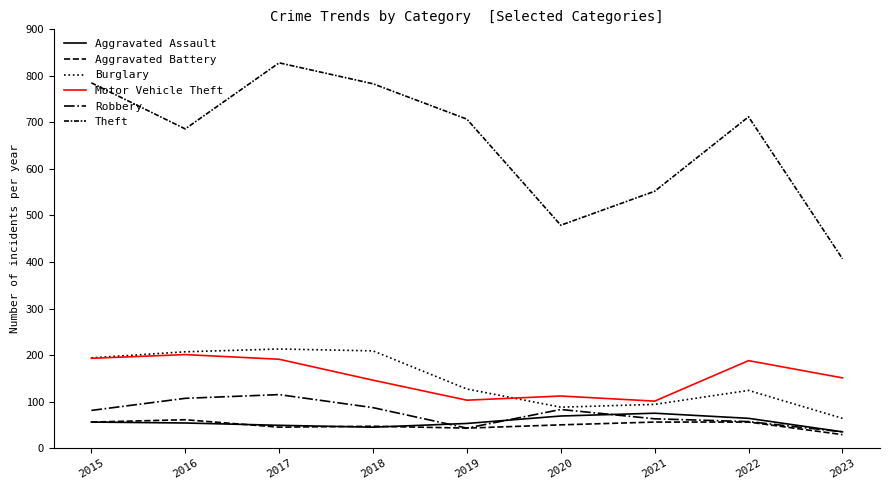

At which category does Aggravated Battery reach its first local valley?

2017